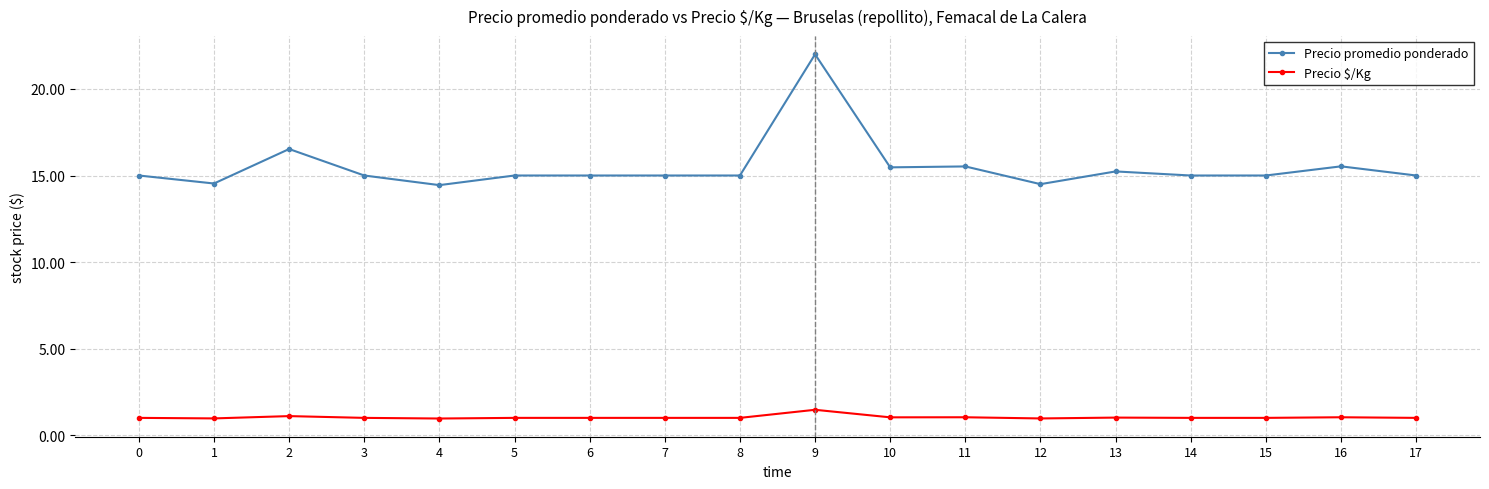

What is the value of the Precio promedio ponderado point at the 4th from the left?

15000